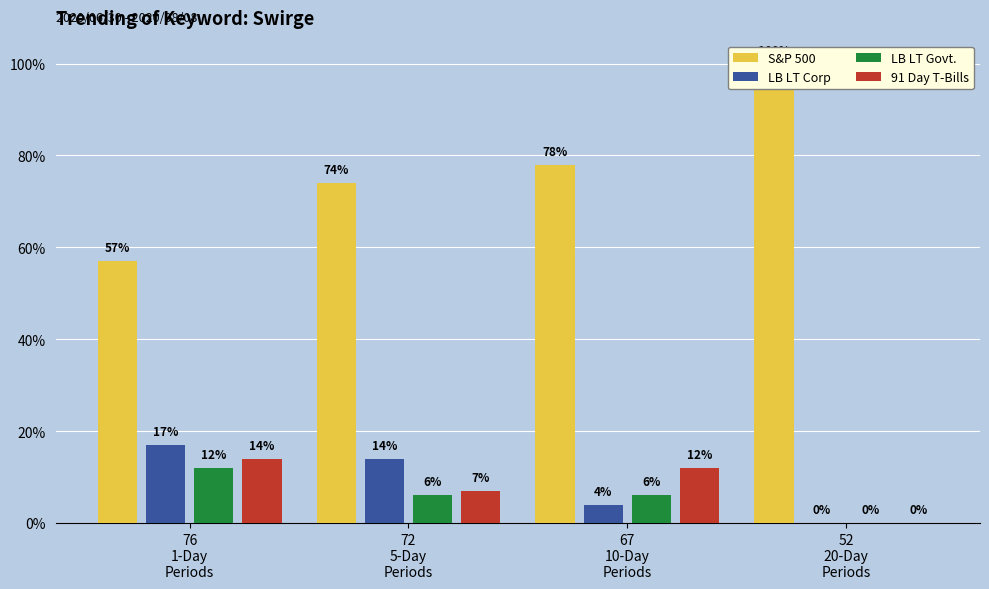

What is the difference between the LB LT Corp values at 76
1-Day
Periods and 67
10-Day
Periods?

13